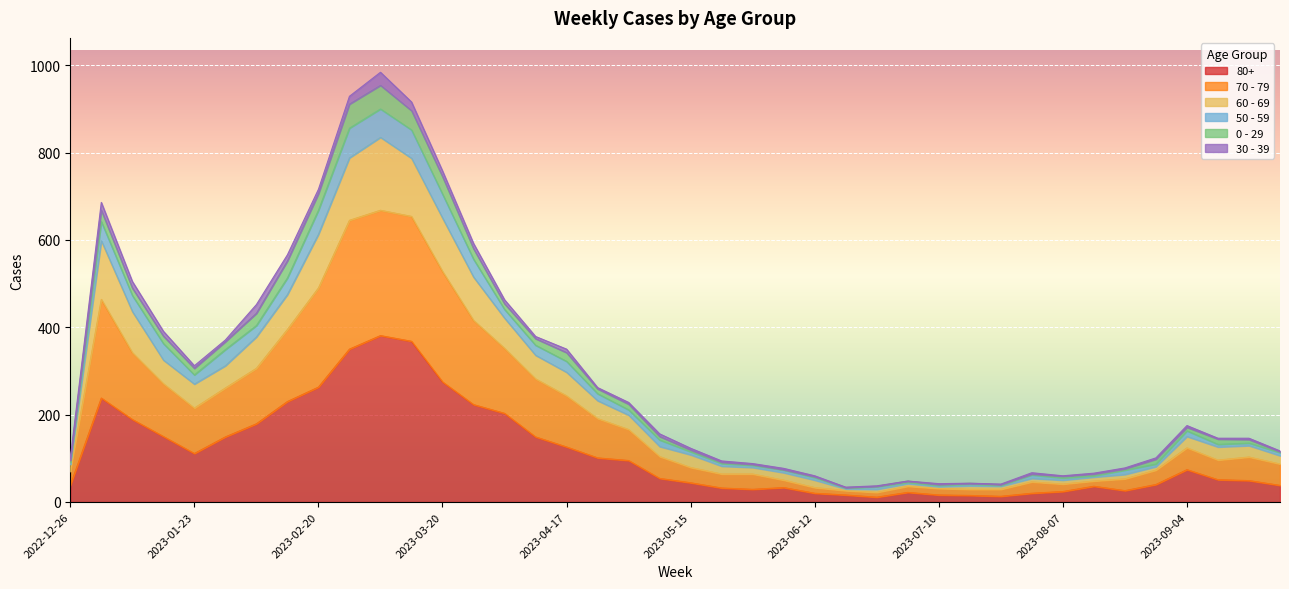

Where does the 70 - 79 series first go above 142?

2023-01-02